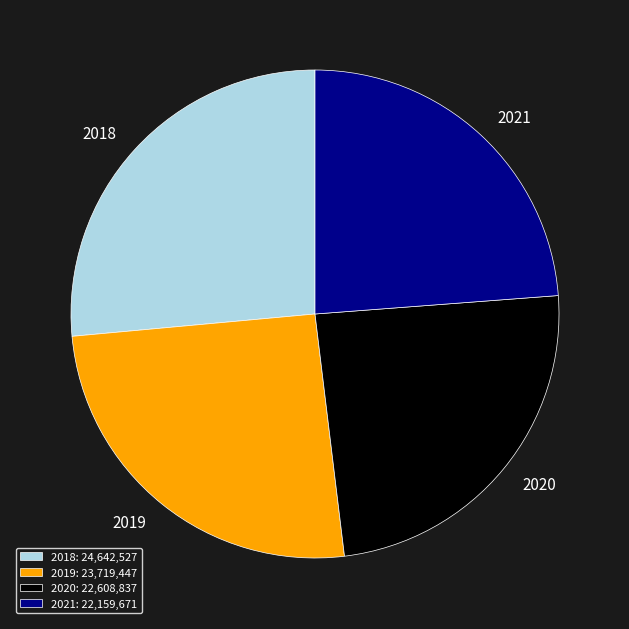

Do 2019 and 2021 together represent more than half of the pie?

No